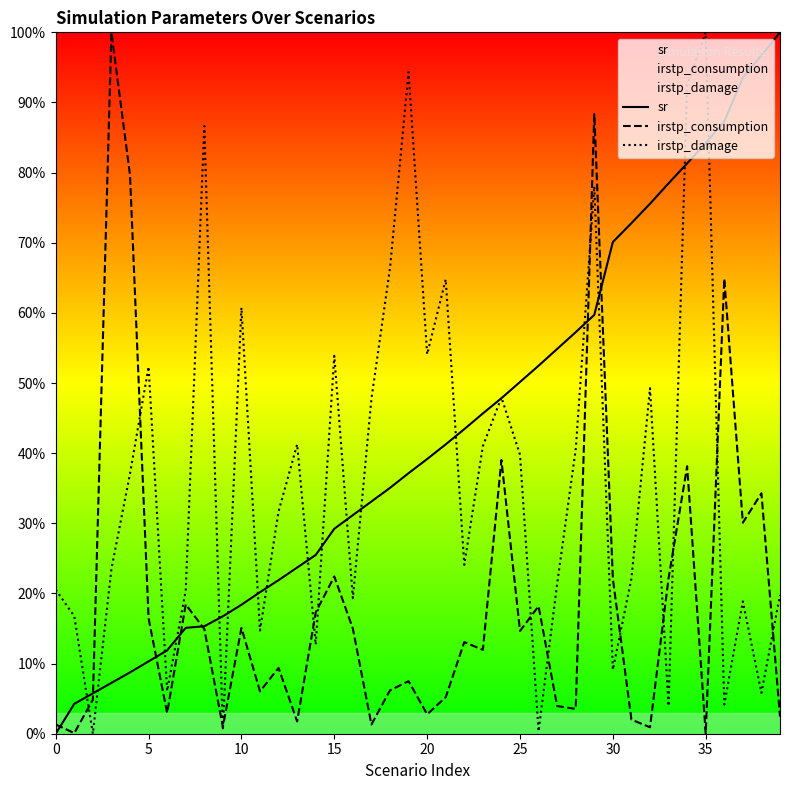

What are all the series names shown in the legend?

sr, irstp_consumption, irstp_damage